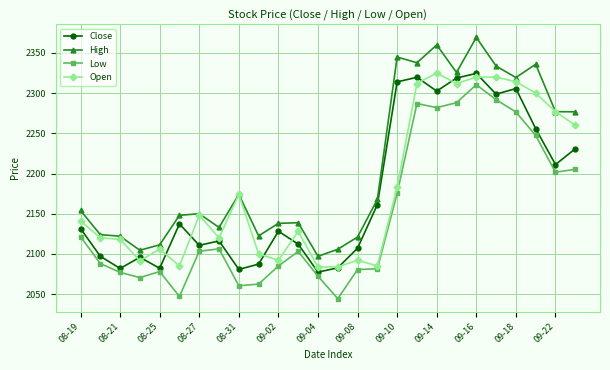

True or false: Close has more than 2 interior local peaks.

True